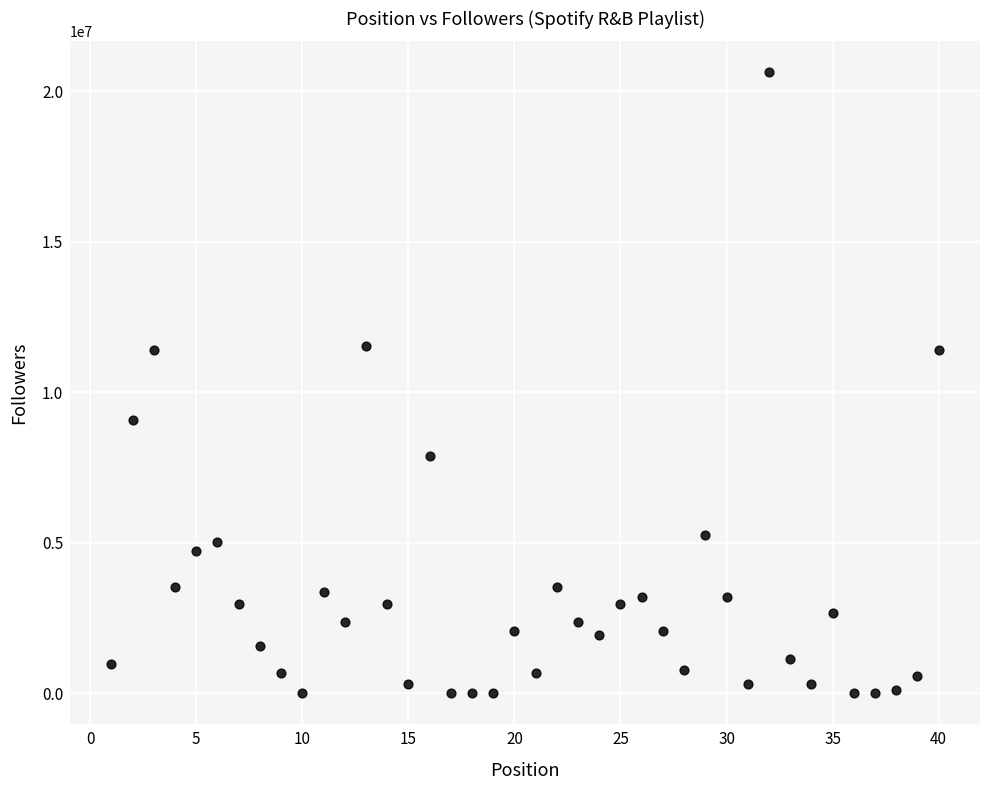

What is the range of Y values (max minus min)?

20626728